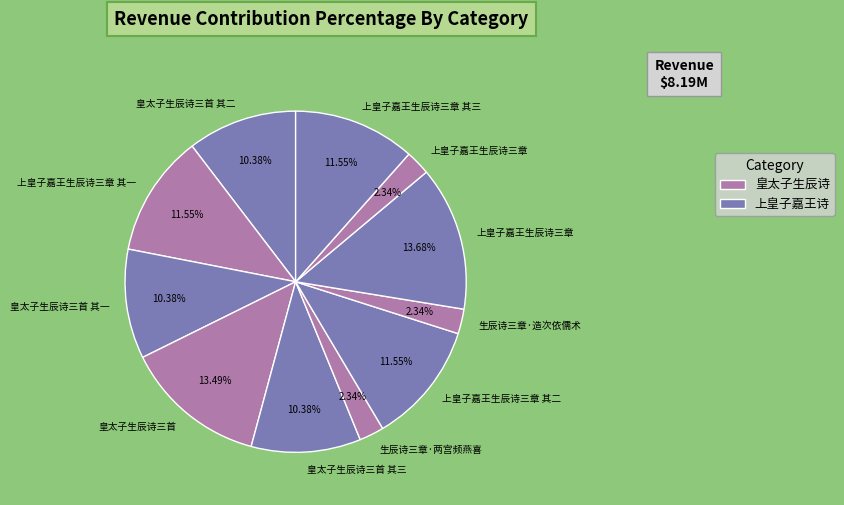

How many segments does this pie chart have?

11